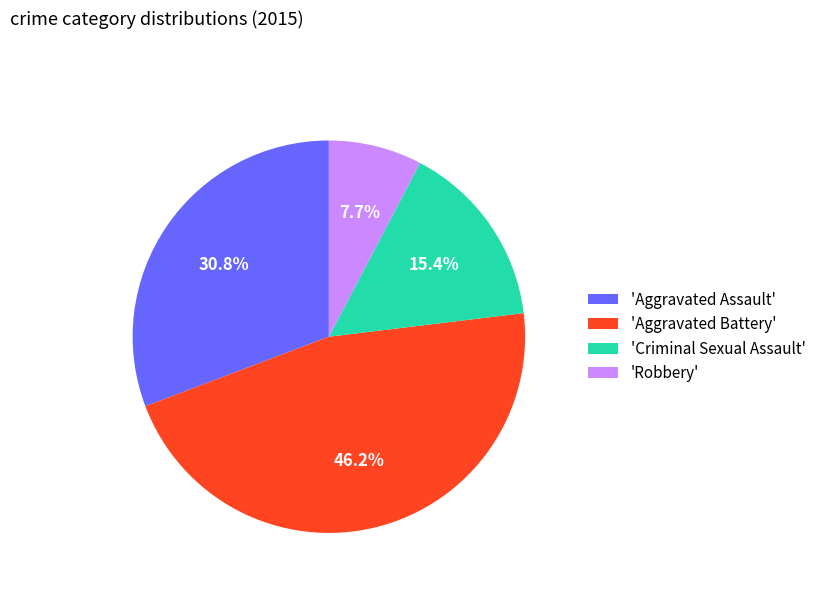

Combined, what portion of the pie is 'Criminal Sexual Assault' and 'Aggravated Battery'?

61.5%